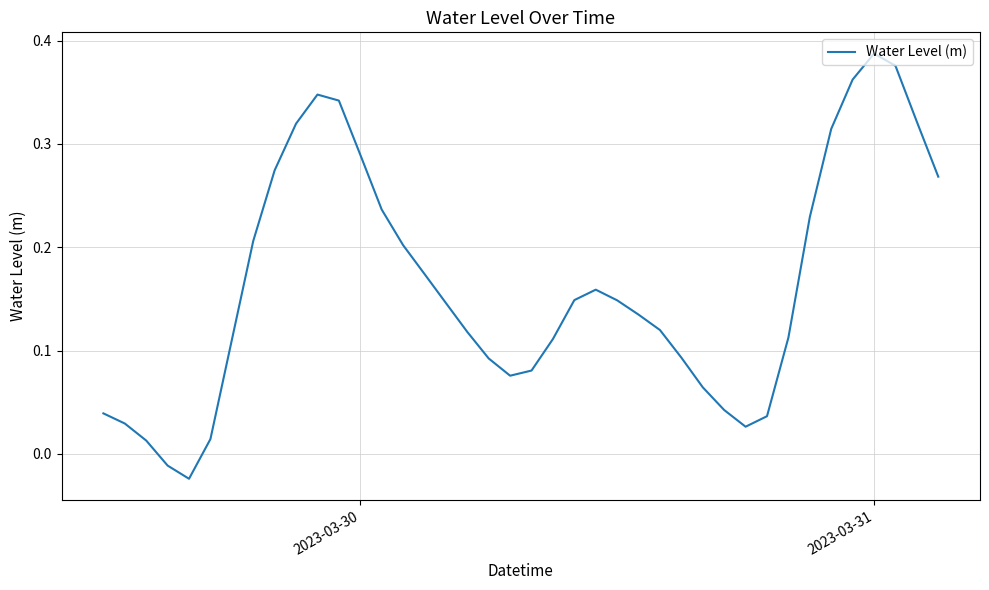

At which category does the chart reach its peak across all series?

2023-03-31